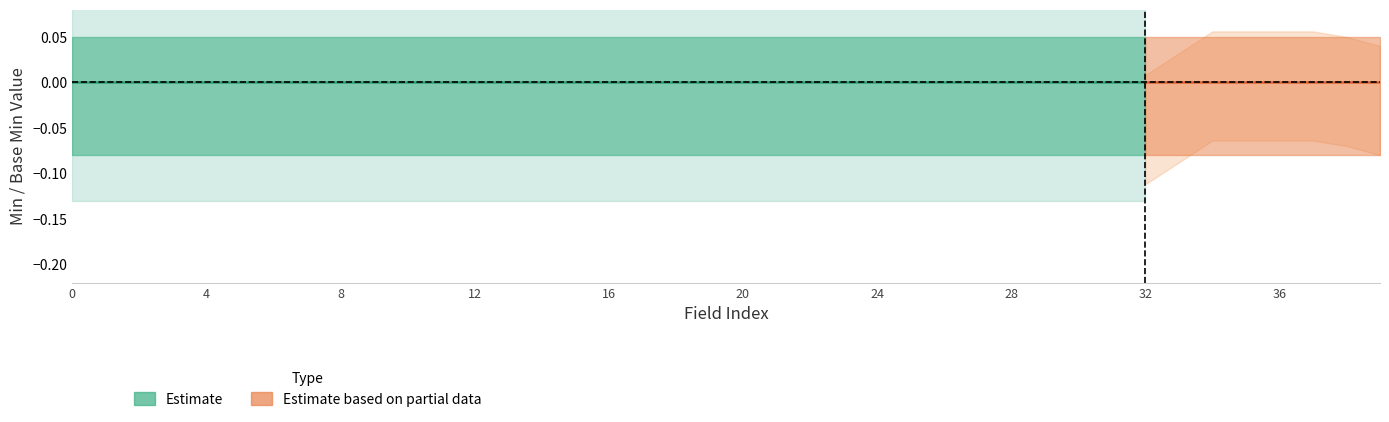

How many data points does each series have?

40